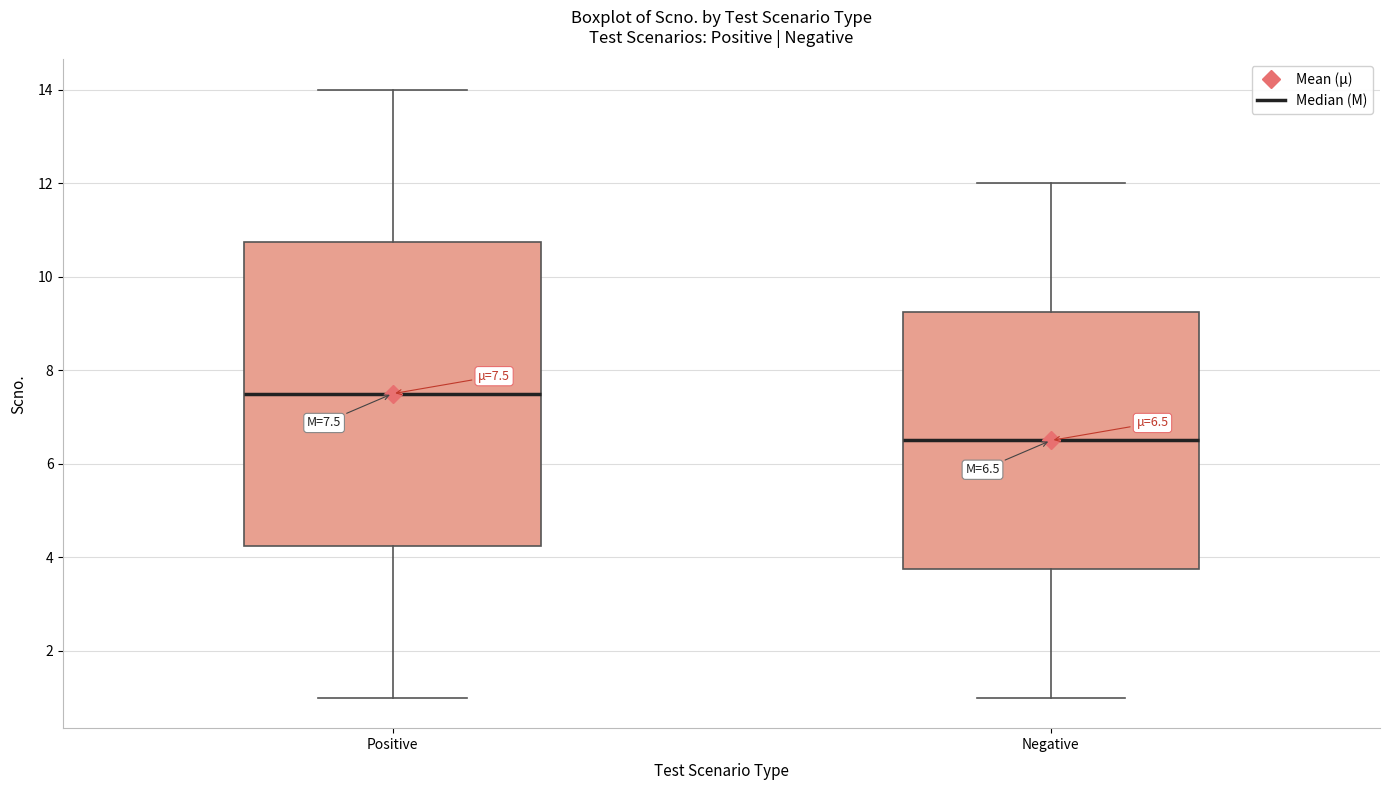

Which box's median line is the highest?

Positive